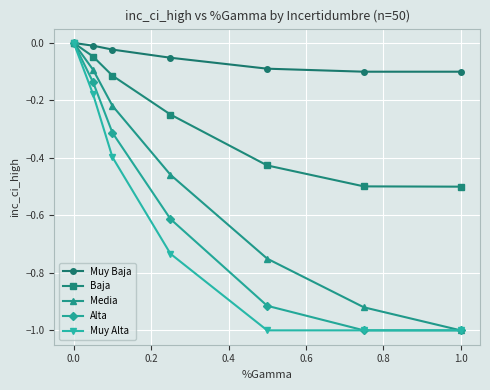

What is the sum of all Baja values?

-1.8